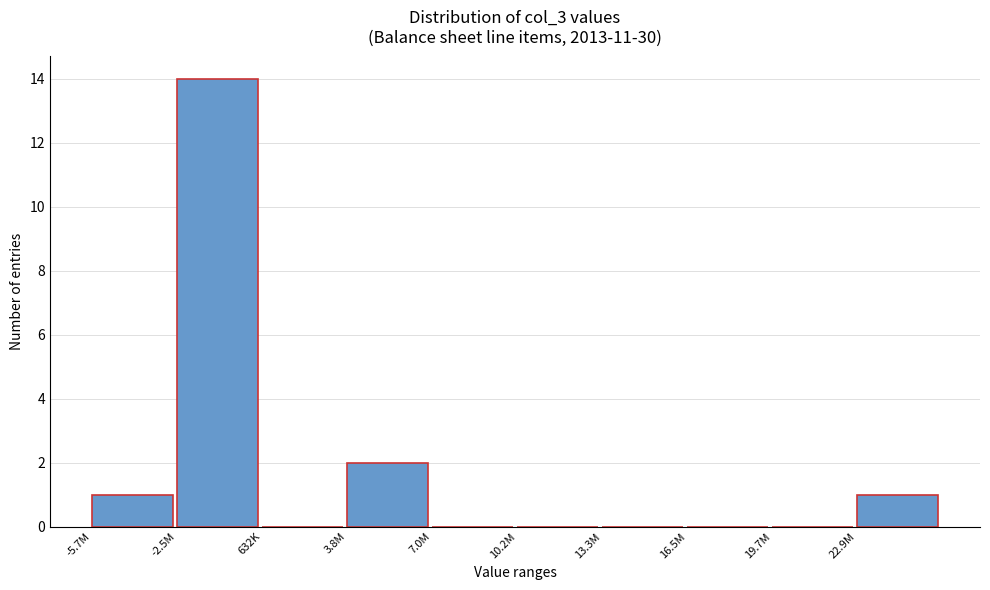

Reading left to right, transcribe all the data shown in this chart.

-5.7M=1	-2.5M=14	632K=0	3.8M=2	7.0M=0	10.2M=0	13.3M=0	16.5M=0	19.7M=0	22.9M=1